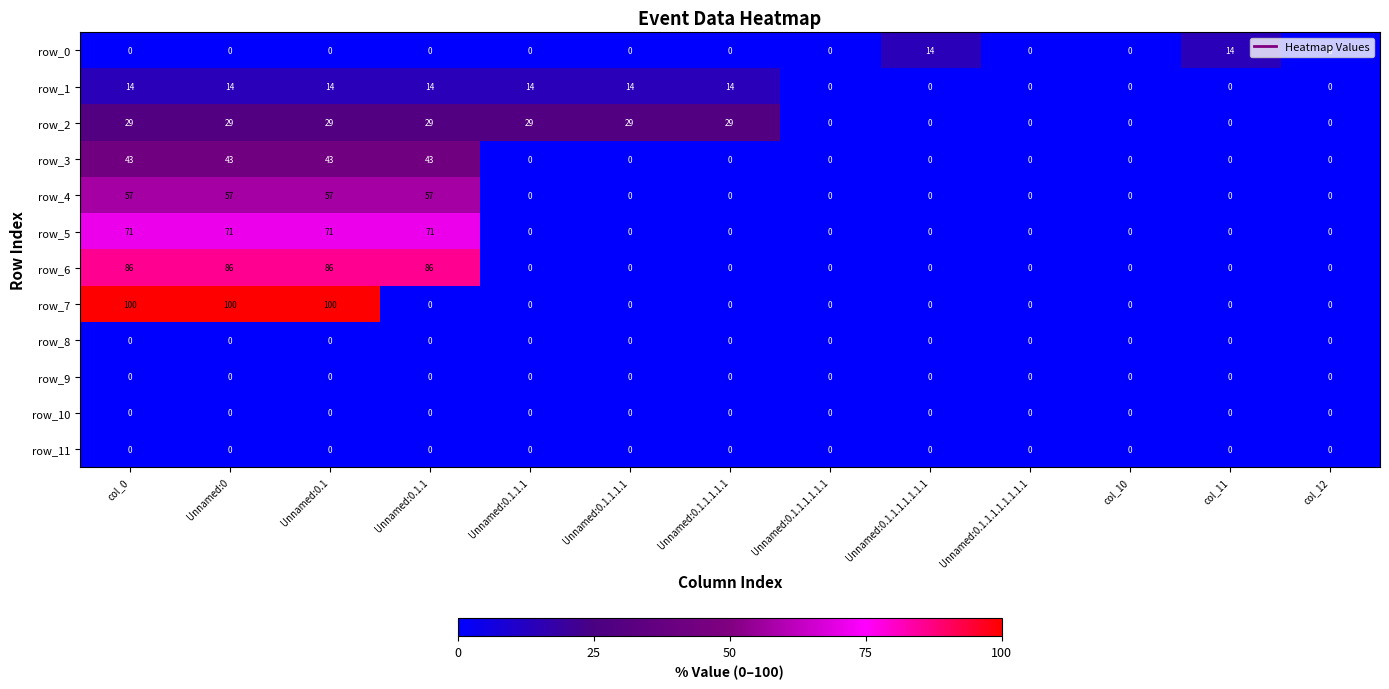

What is the sum of the row_3 values at Unnamed:0.1.1 and Unnamed:0.1.1.1.1.1?

43